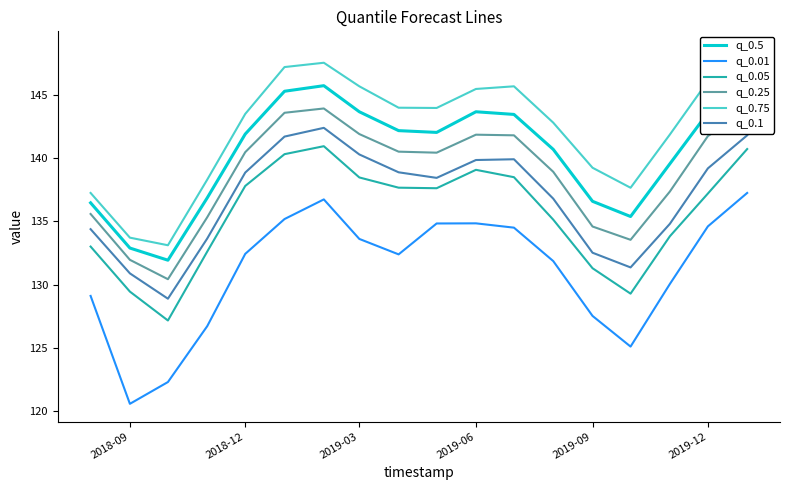

In q_0.1, how many points are lower than both neighbors (excluding endpoints)?

3